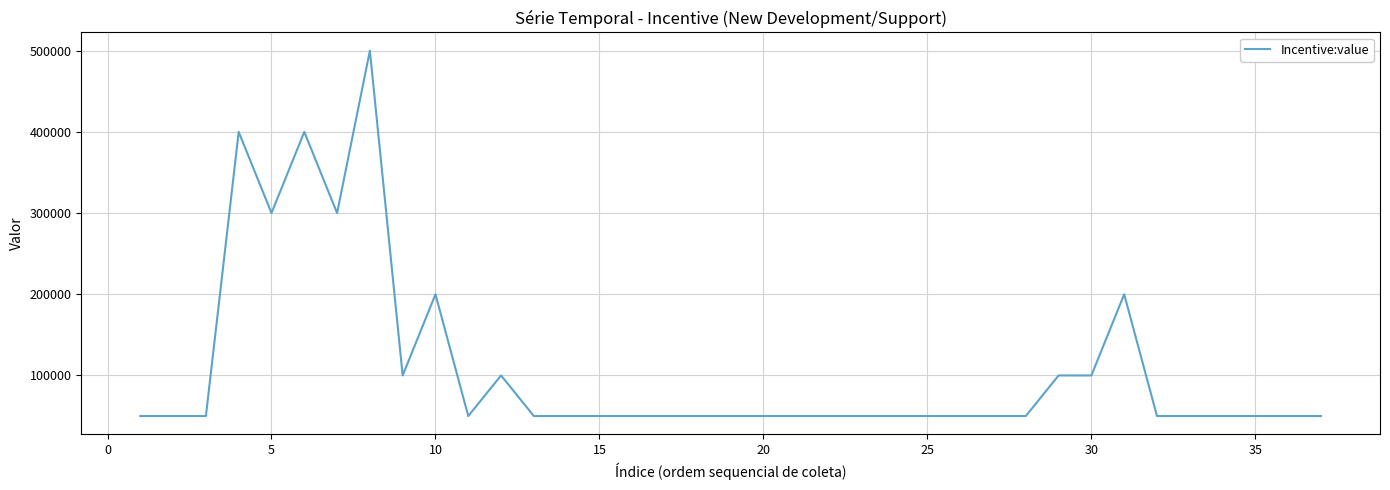

Count the number of values greater than 50000.

11